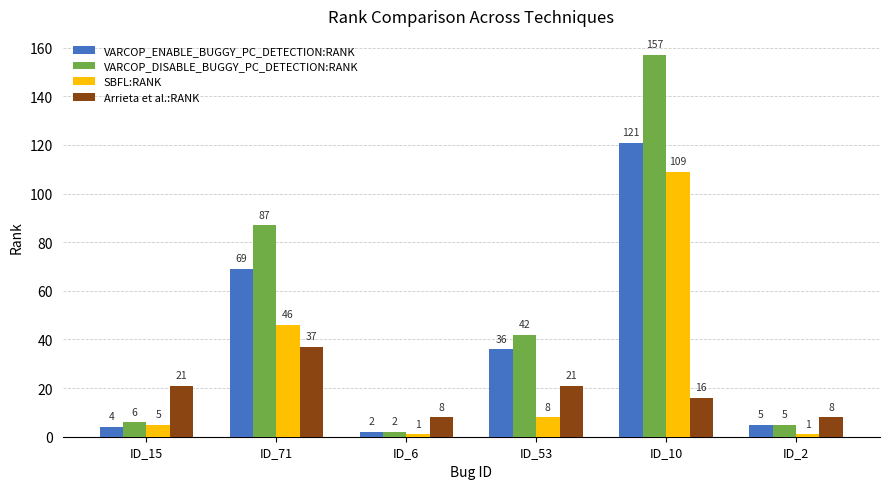

Read the VARCOP_ENABLE_BUGGY_PC_DETECTION:RANK value at ID_71.

69